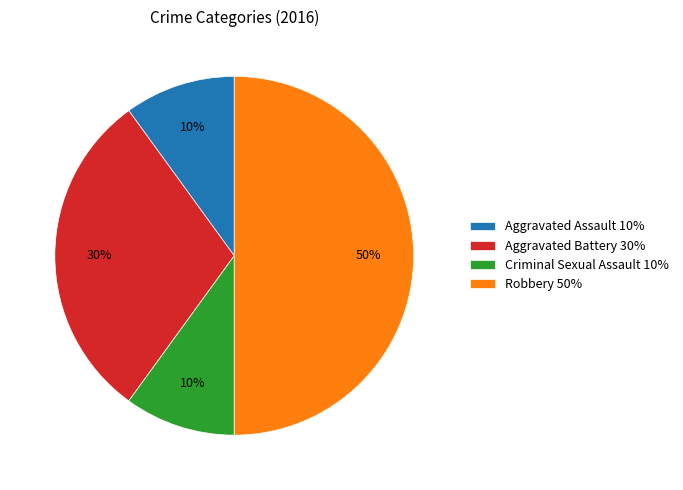

Combined, do Aggravated Assault 10% and Aggravated Battery 30% account for over 50%?

No